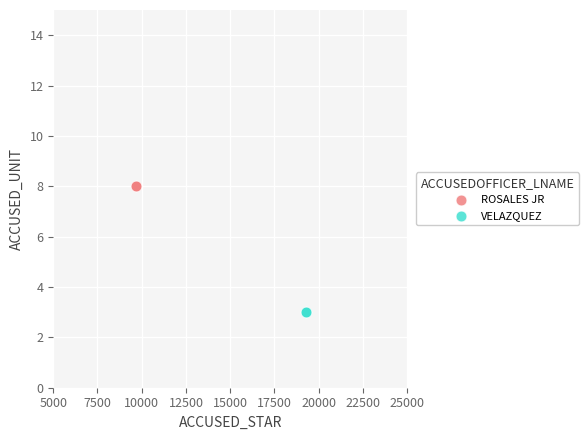

Which series reaches the minimum Y coordinate?

VELAZQUEZ